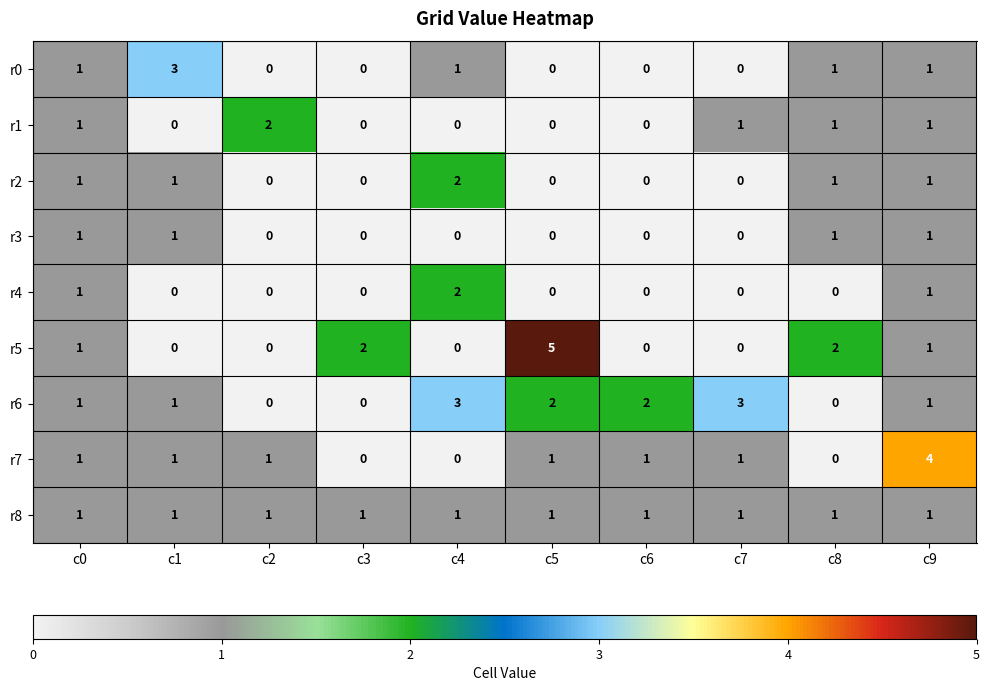

Which series has the largest total across all categories?

r6